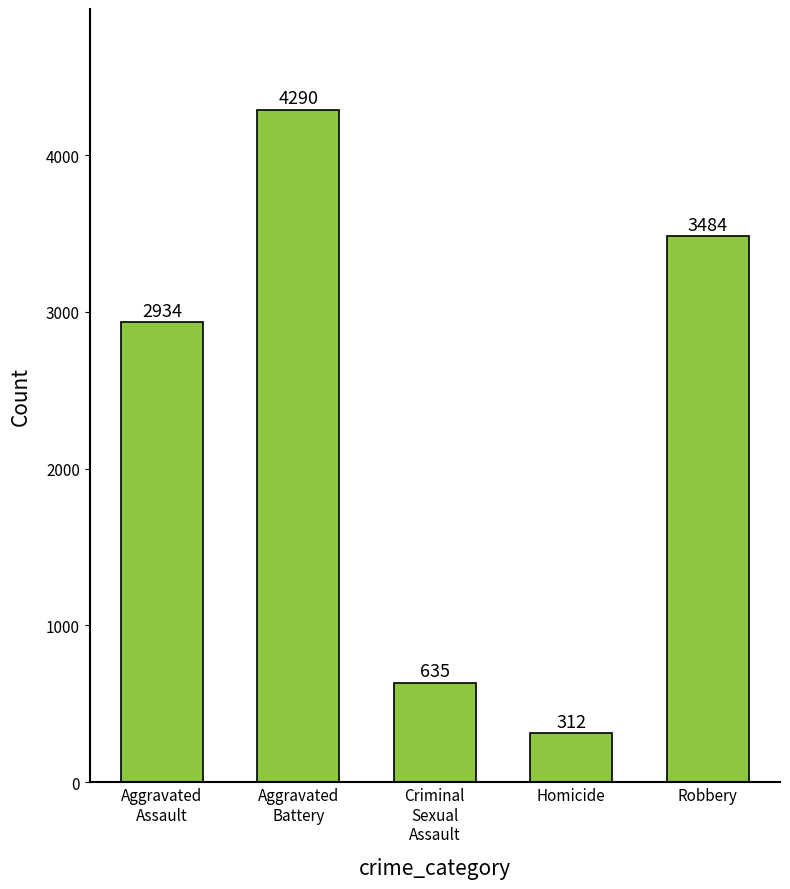

What is the change in value from Criminal
Sexual
Assault to Homicide?

-323